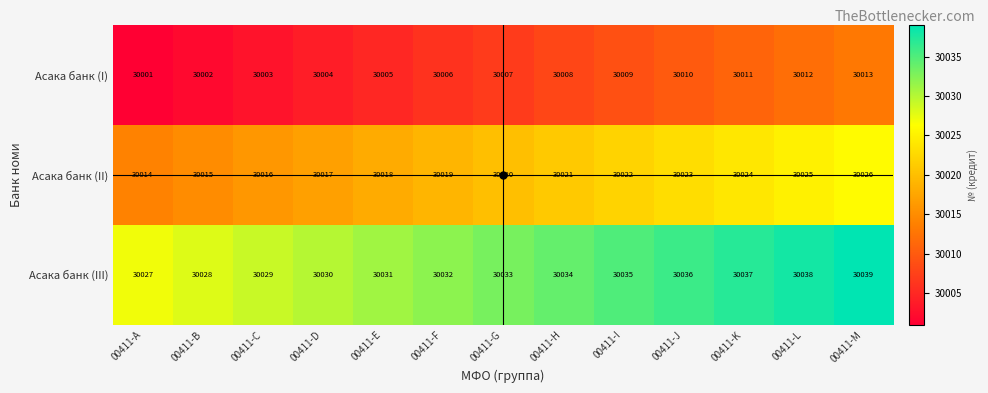

At which category is the sum across all series the highest?

00411-M